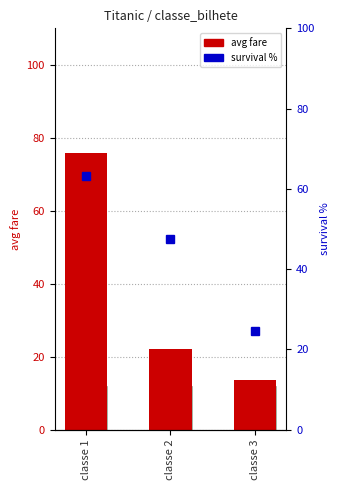

Rank the series by their average value, from lowest to highest.

avg fare, survival %